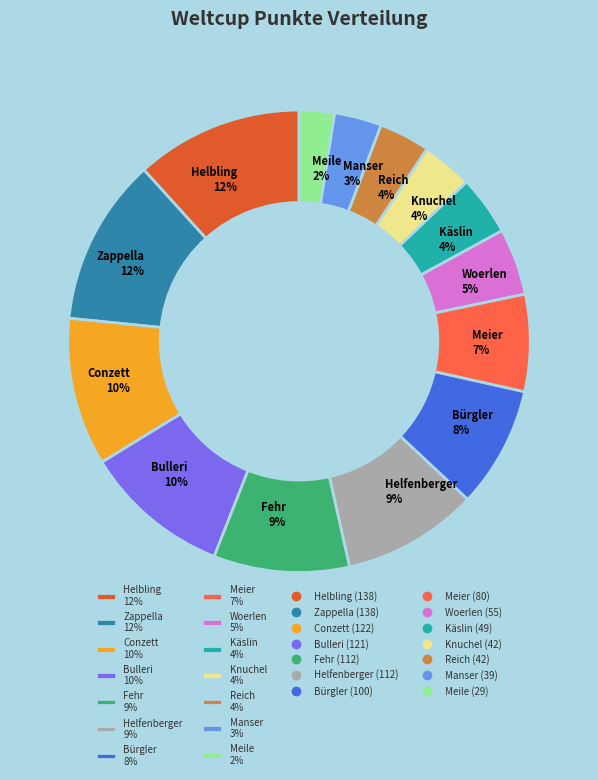

Which has a higher value, Helfenberger or Meile?

Helfenberger